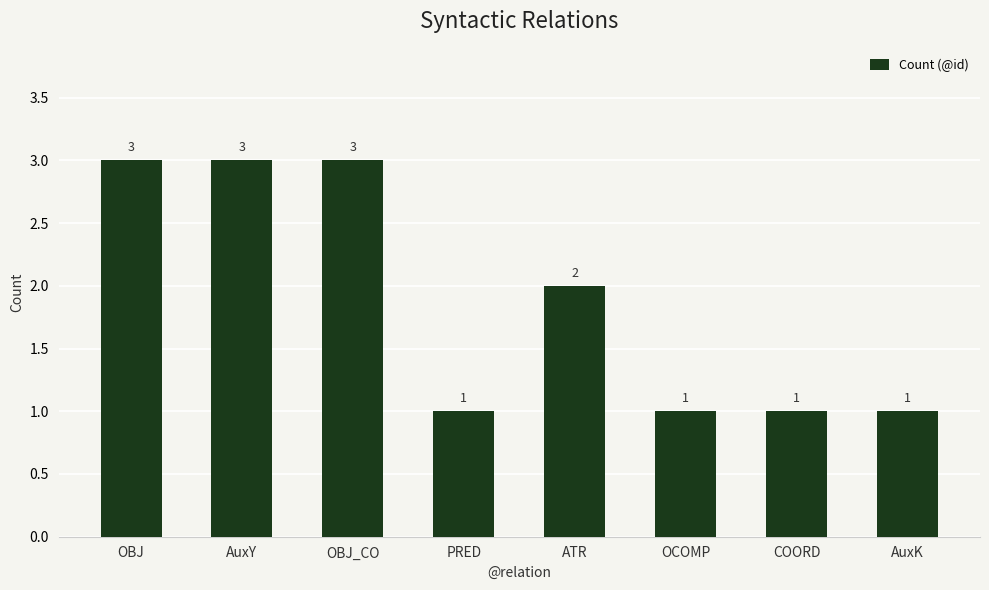

What is the change in value from AuxY to ATR?

-1